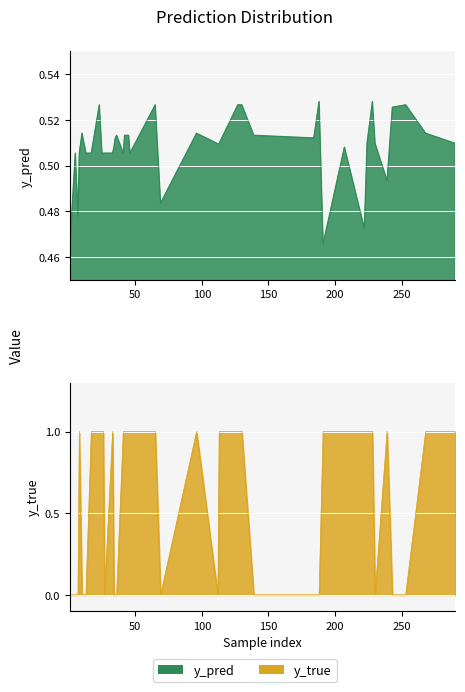

What is the difference between the maximum and second lowest values in the y_pred series?

0.1